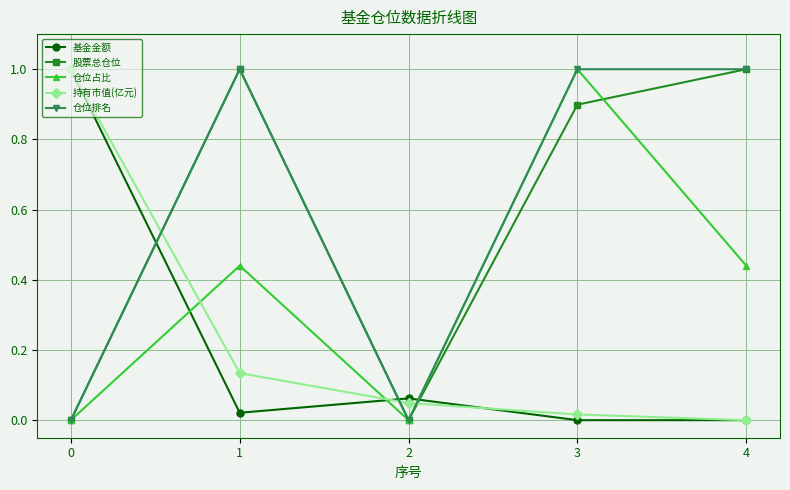

The 基金金额 series shows 1.0 at 0. True or false?

True